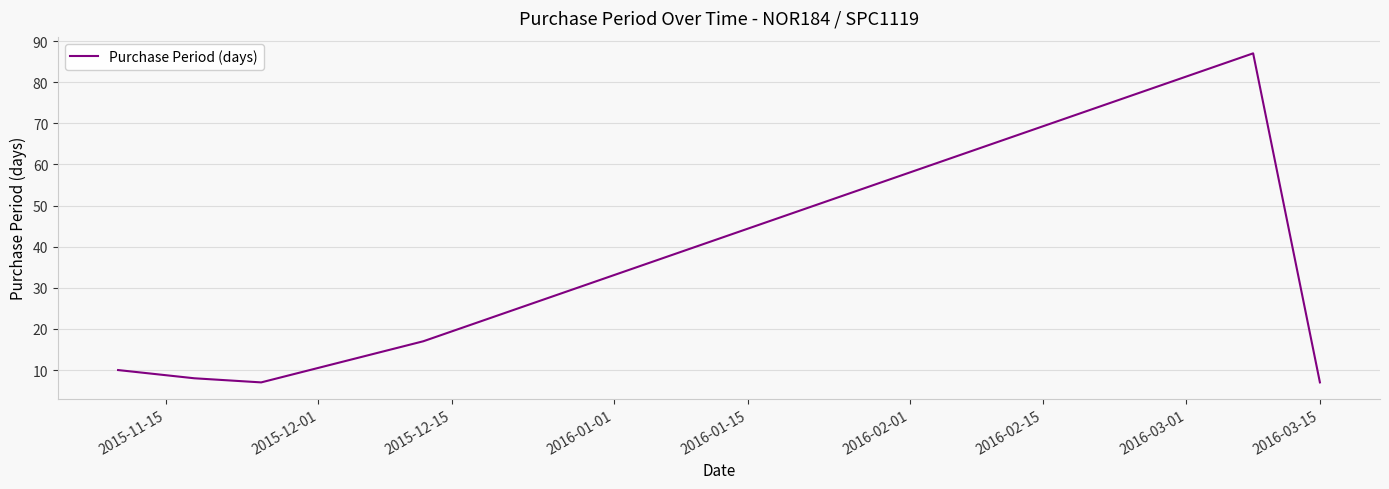

What is the greatest value displayed?

87